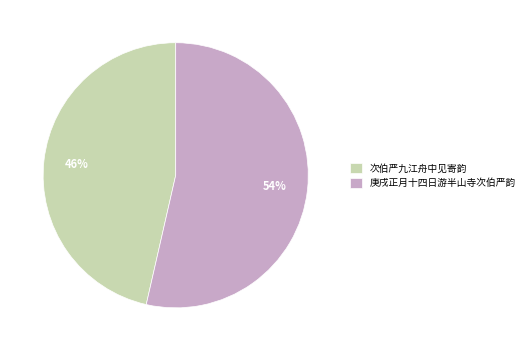

What is the ratio of the value at 庚戌正月十四日游半山寺次伯严韵 to the value at 次伯严九江舟中见寄韵?

1.2